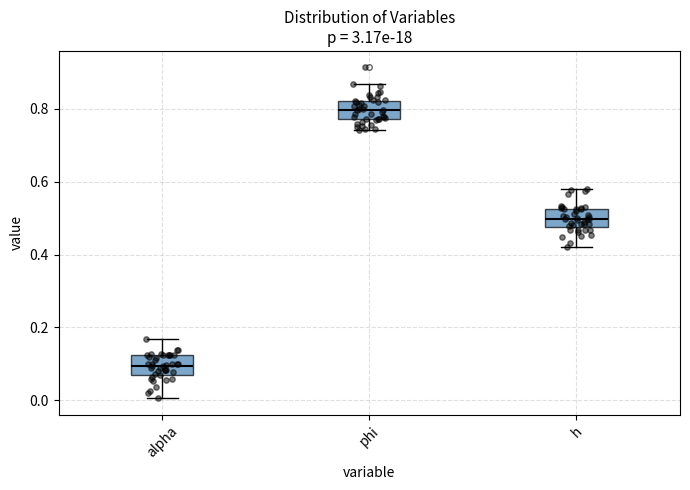

Which box's median line is the highest?

phi